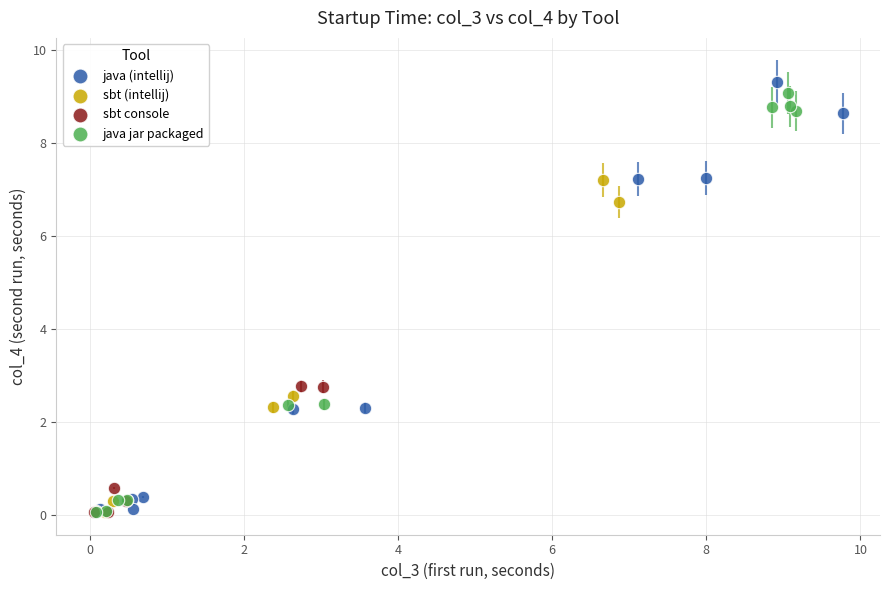

Which series has the largest Y range (max minus min)?

java (intellij)